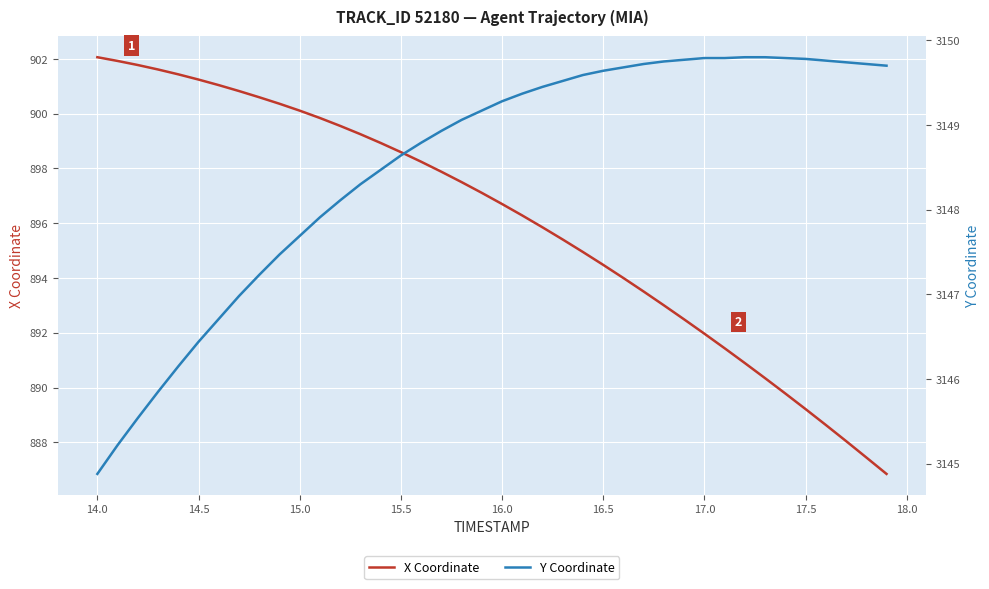

True or false: X Coordinate and Y Coordinate cross at least once.

False